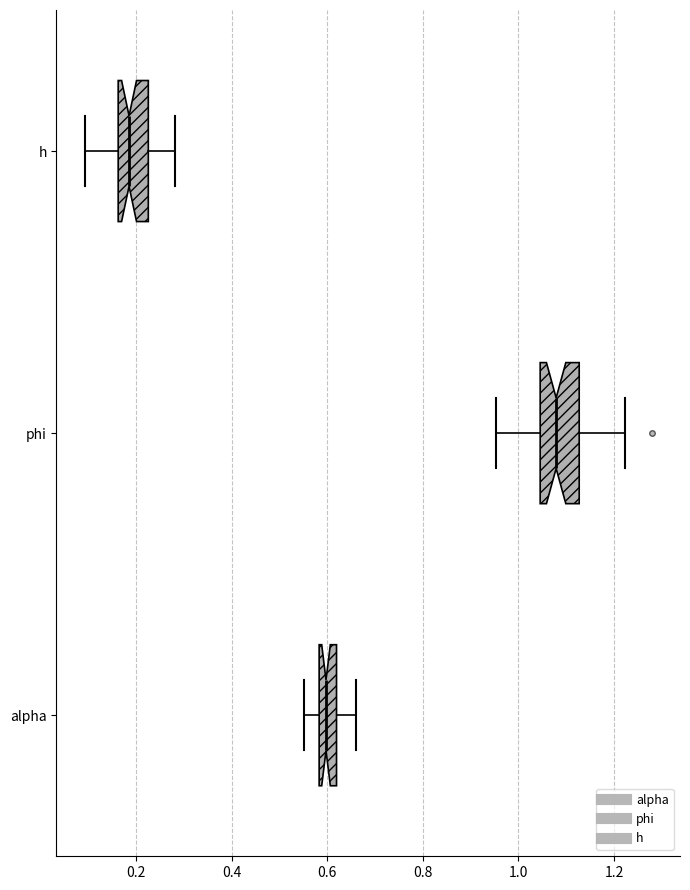

Where is the right edge of the box for alpha on the x-axis? The values are not printed on the chart, so give them approximately, as read against the axis.

0.62